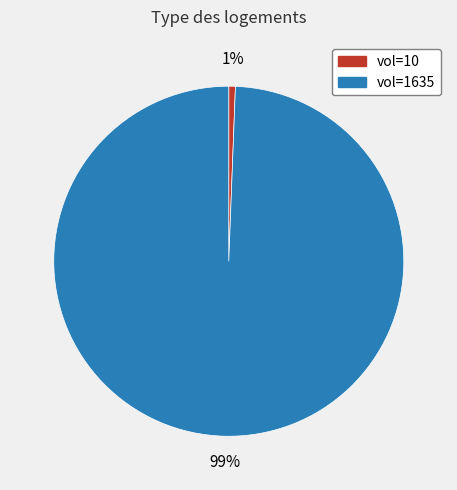

Does any single category account for the majority?

Yes